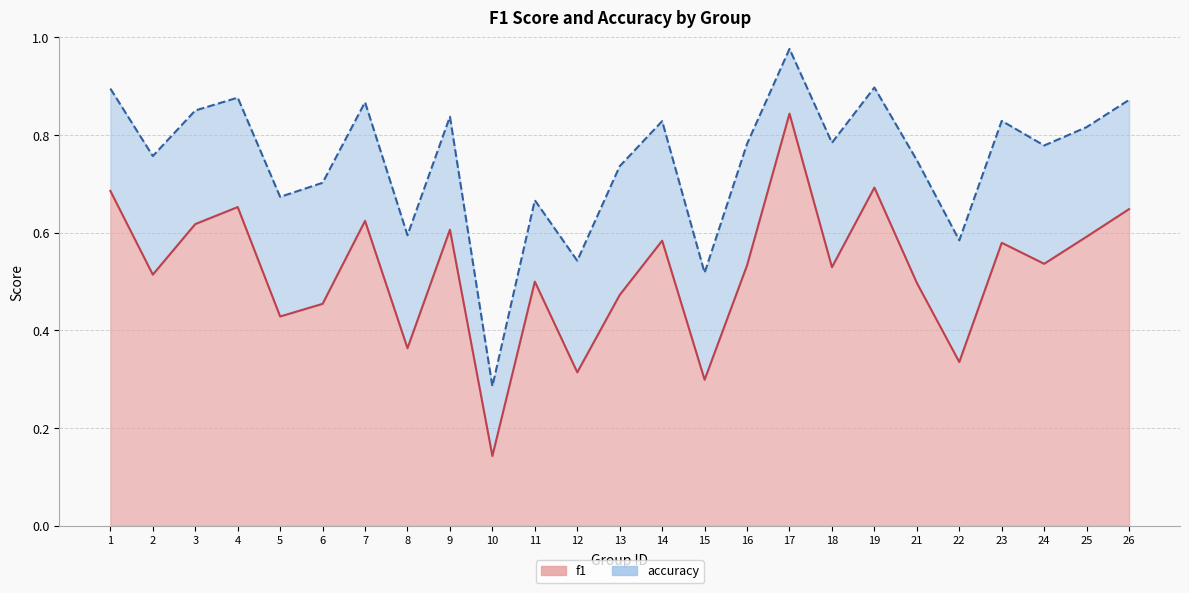

The value at 21 is 0.7. True or false?

False